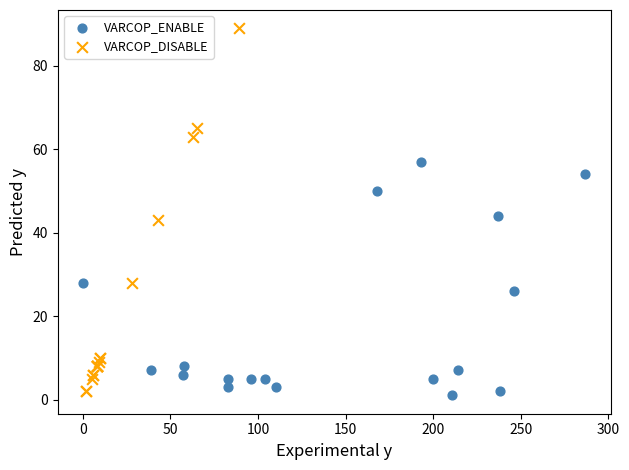

What are all the series names shown in the legend?

VARCOP_ENABLE, VARCOP_DISABLE